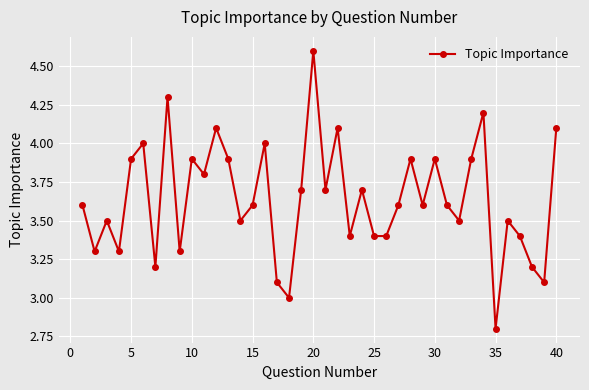

What is the minimum value shown in the chart?

2.8